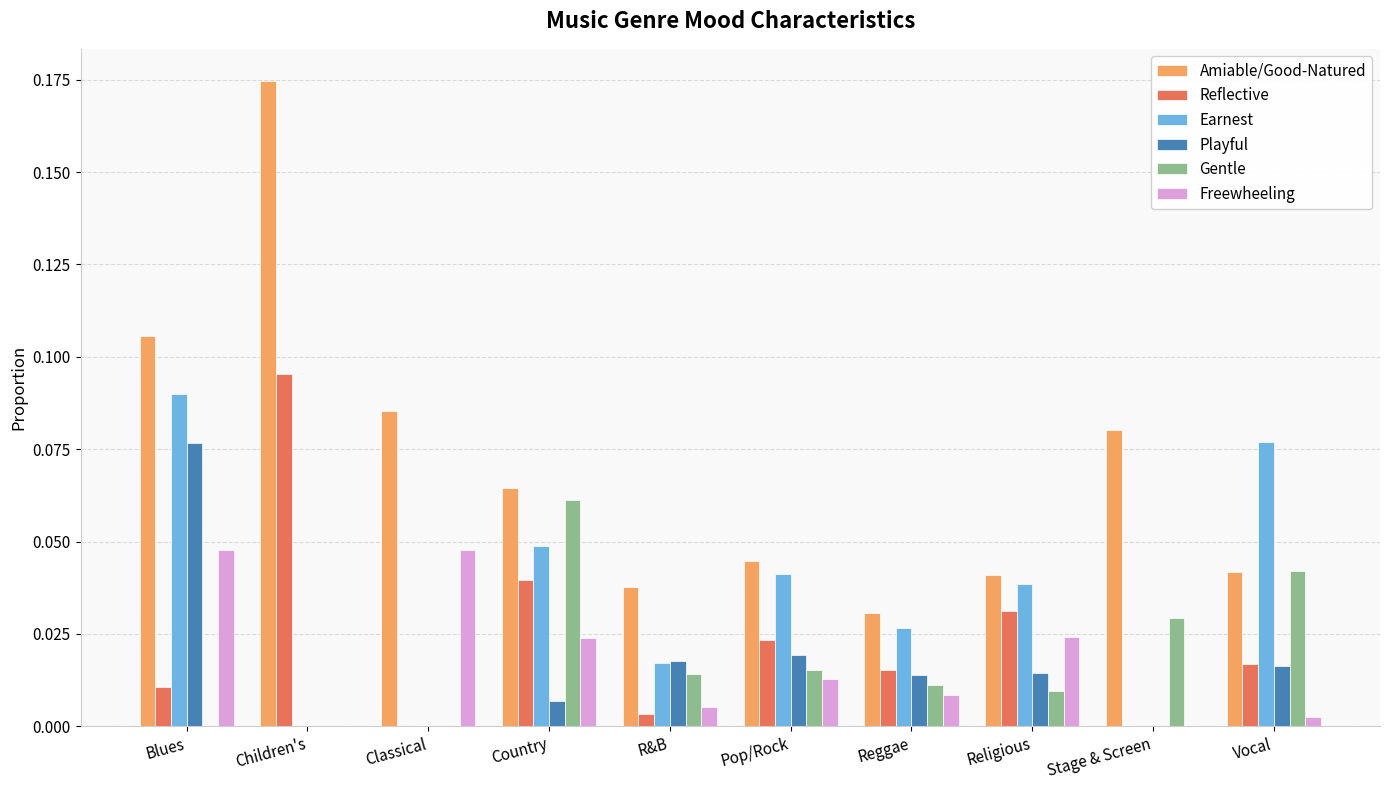

The value of Reflective at Stage & Screen is -0.1. True or false?

False